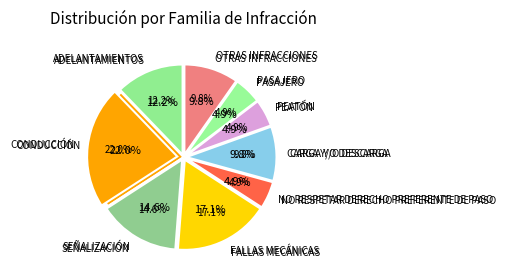

Which slice is the smallest?

NO RESPETAR DERECHO PREFERENTE DE PASO